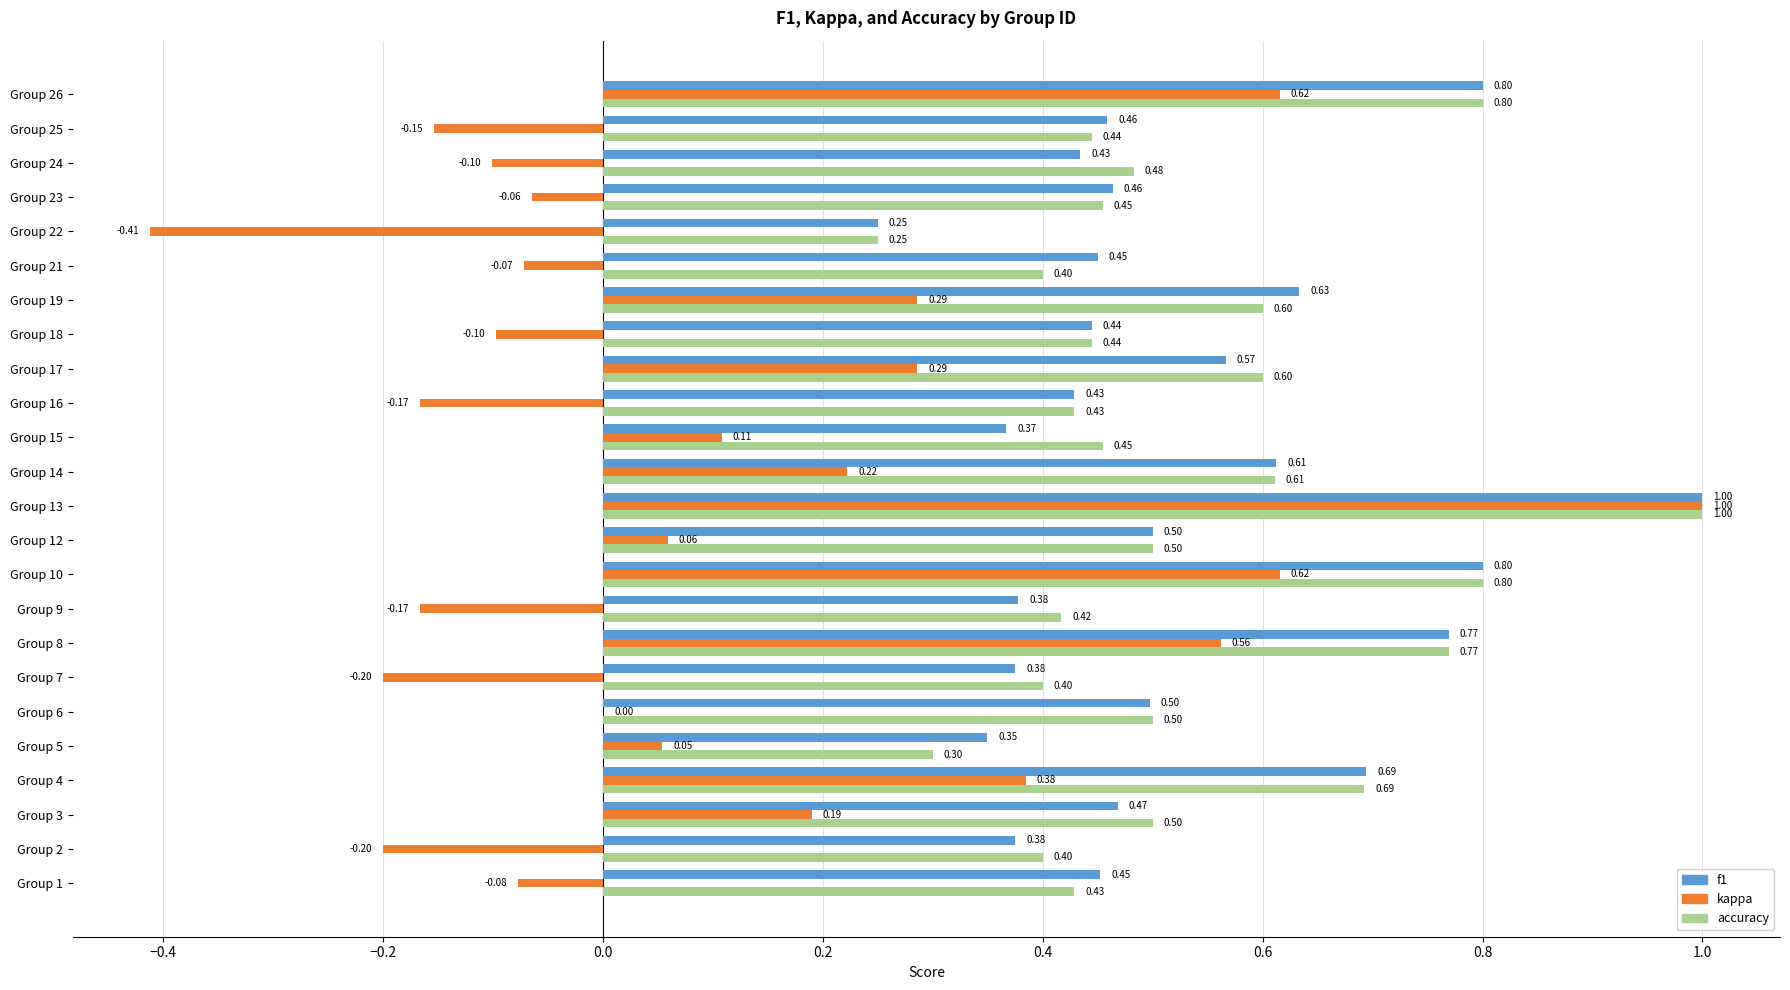

Between Group 10 and Group 24, which series saw the biggest shift?

kappa